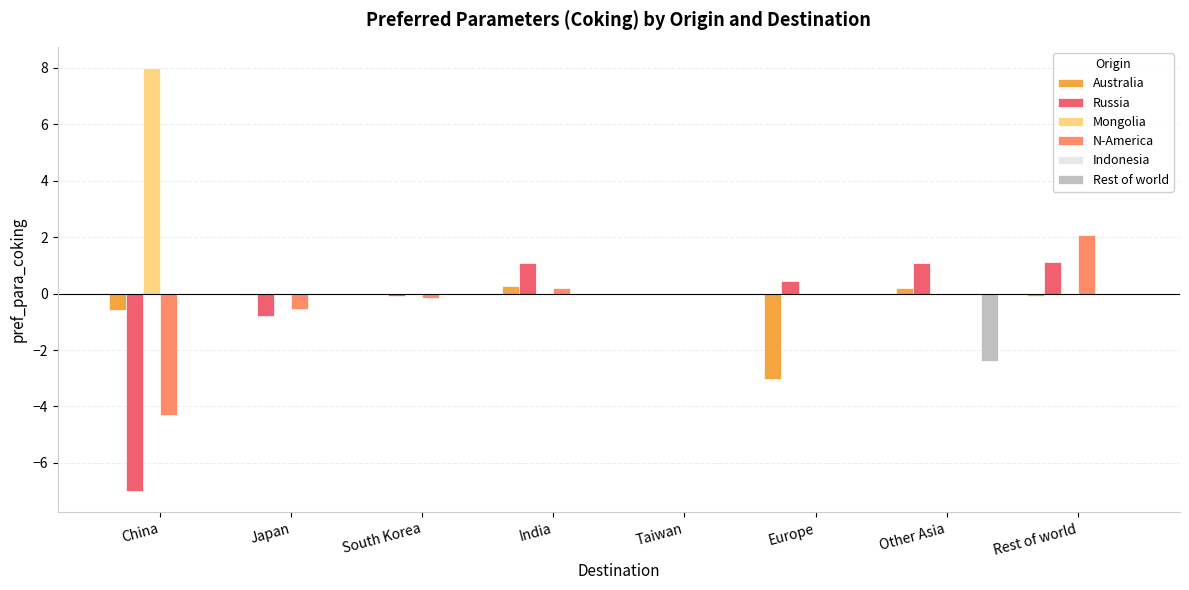

Are the bars grouped side by side (vs. stacked)?

Yes